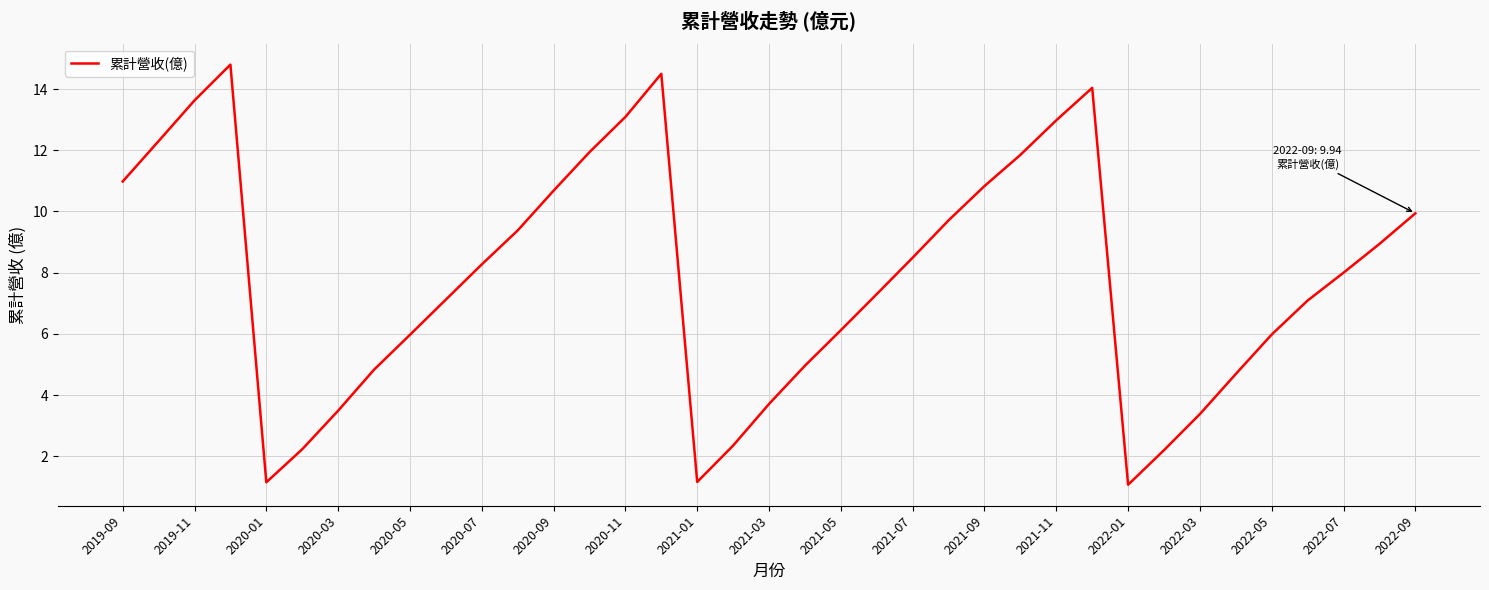

What is the maximum value shown in the chart?

14.8